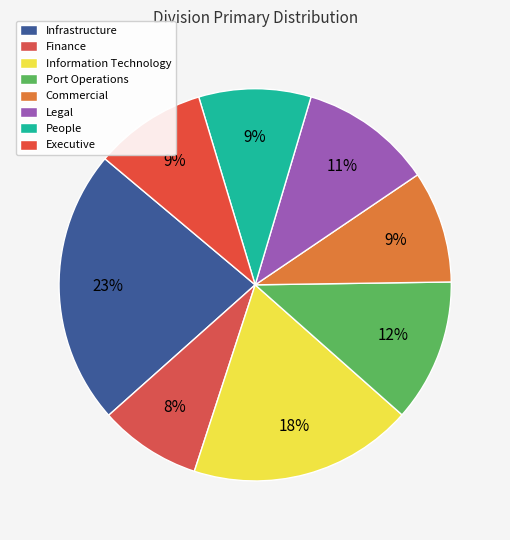

How many segments does this pie chart have?

8